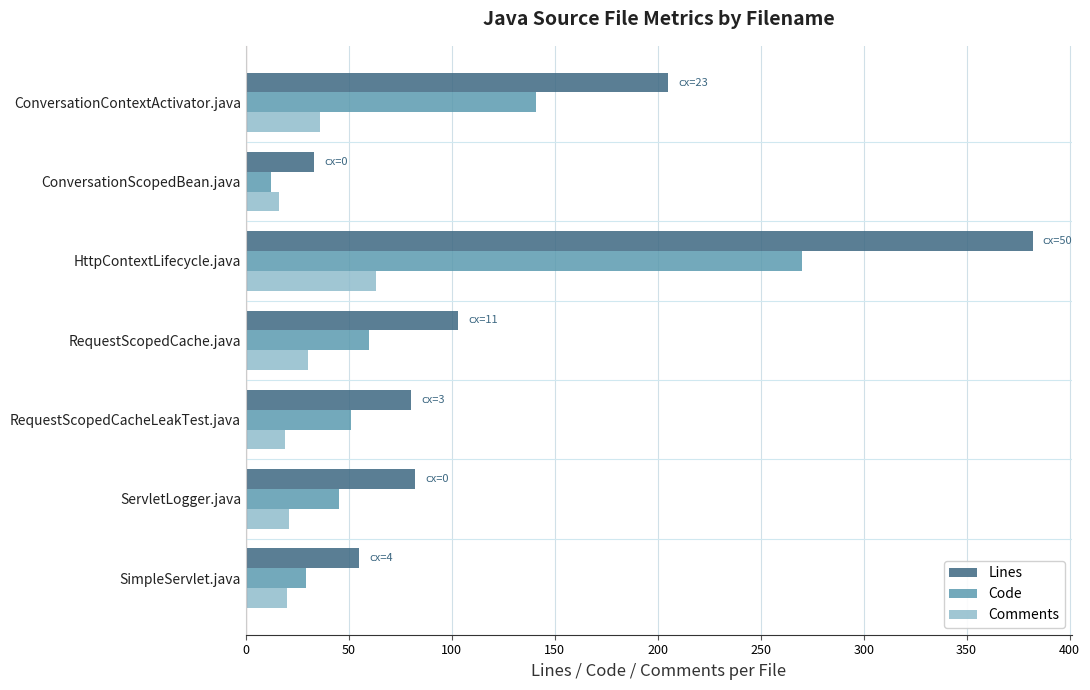

At which category is the sum across all series the highest?

HttpContextLifecycle.java